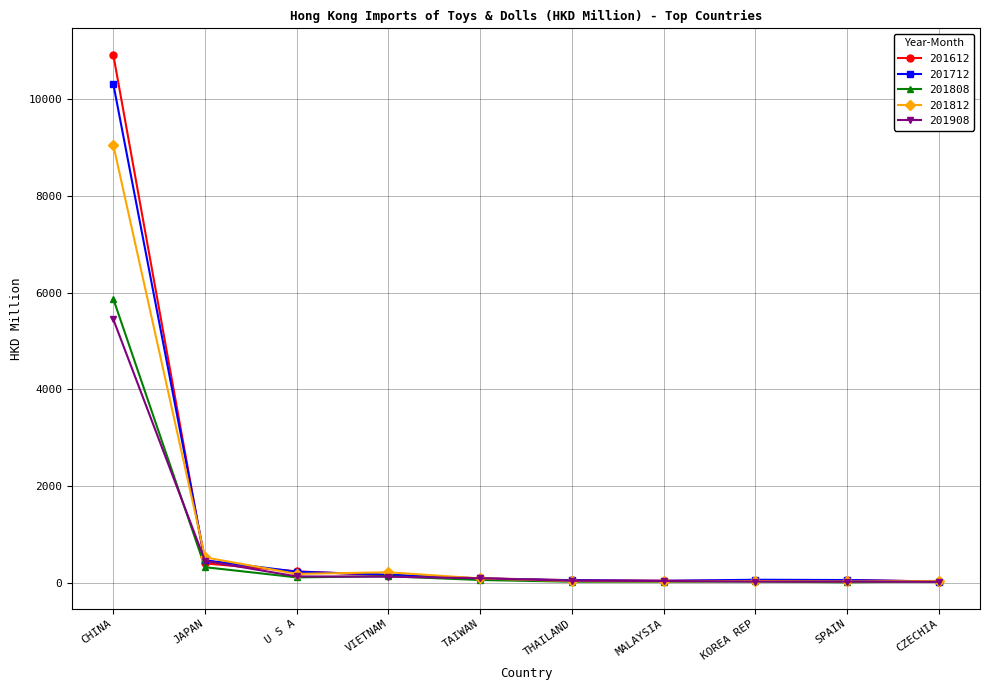

How many lines are shown in the chart?

5